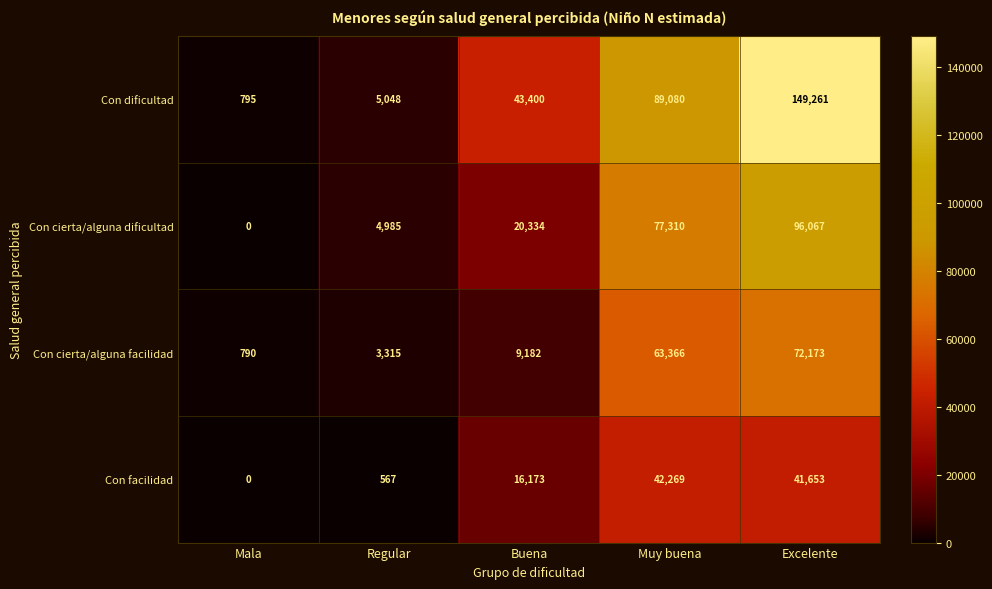

At Excelente, list the series in order from largest to smallest.

Con dificultad, Con cierta/alguna dificultad, Con cierta/alguna facilidad, Con facilidad